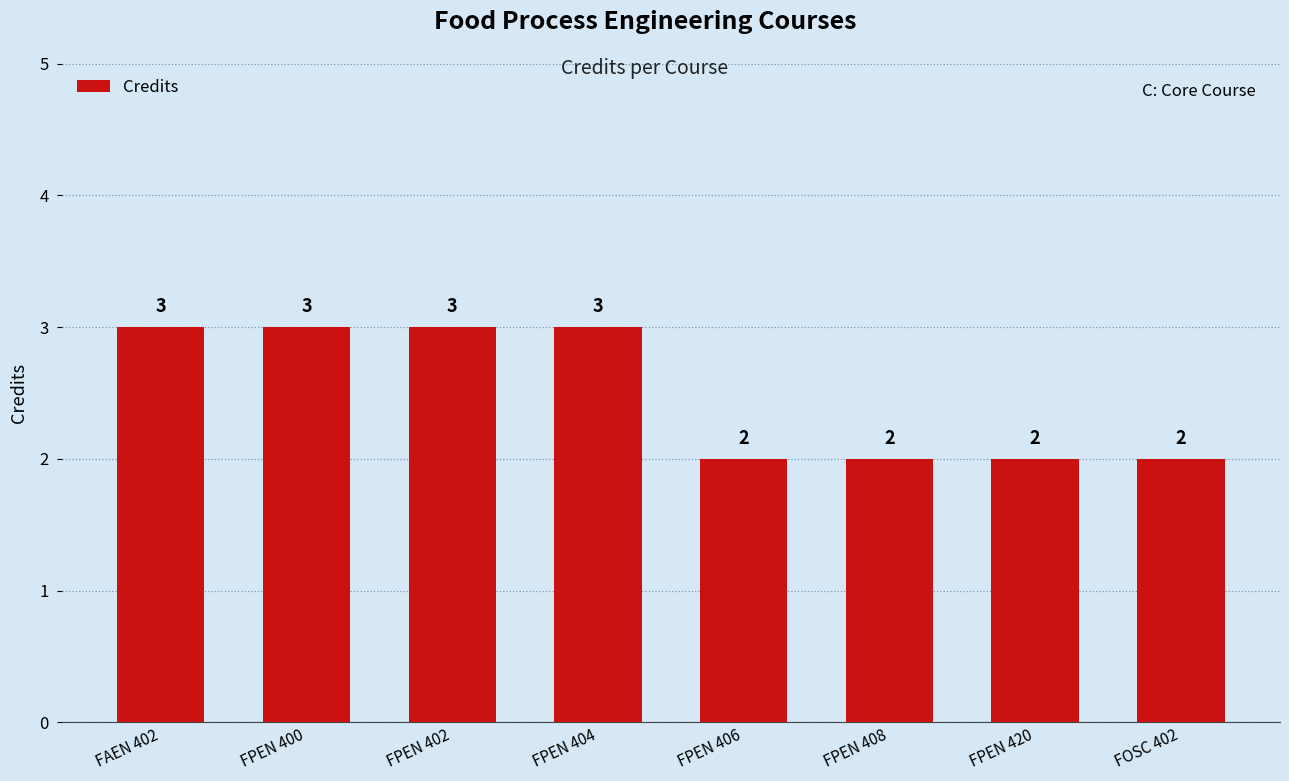

The chart shows a value of 1 at FPEN 404. True or false?

False